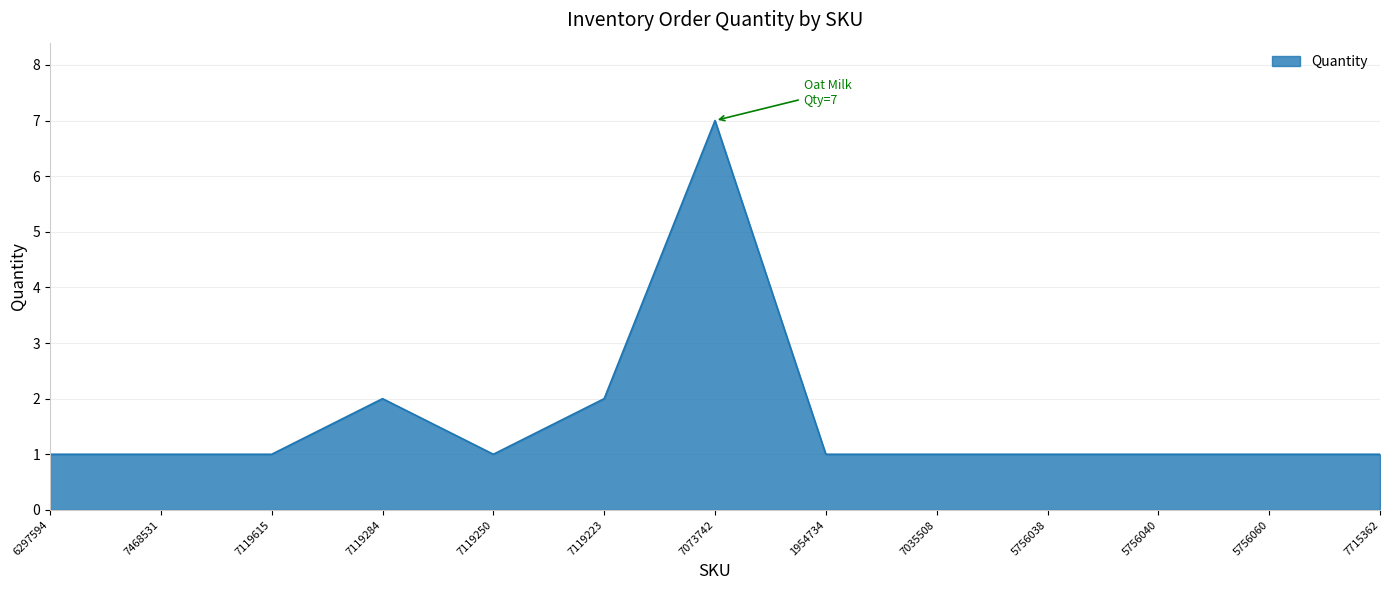

What position from the left is 7715362?

13